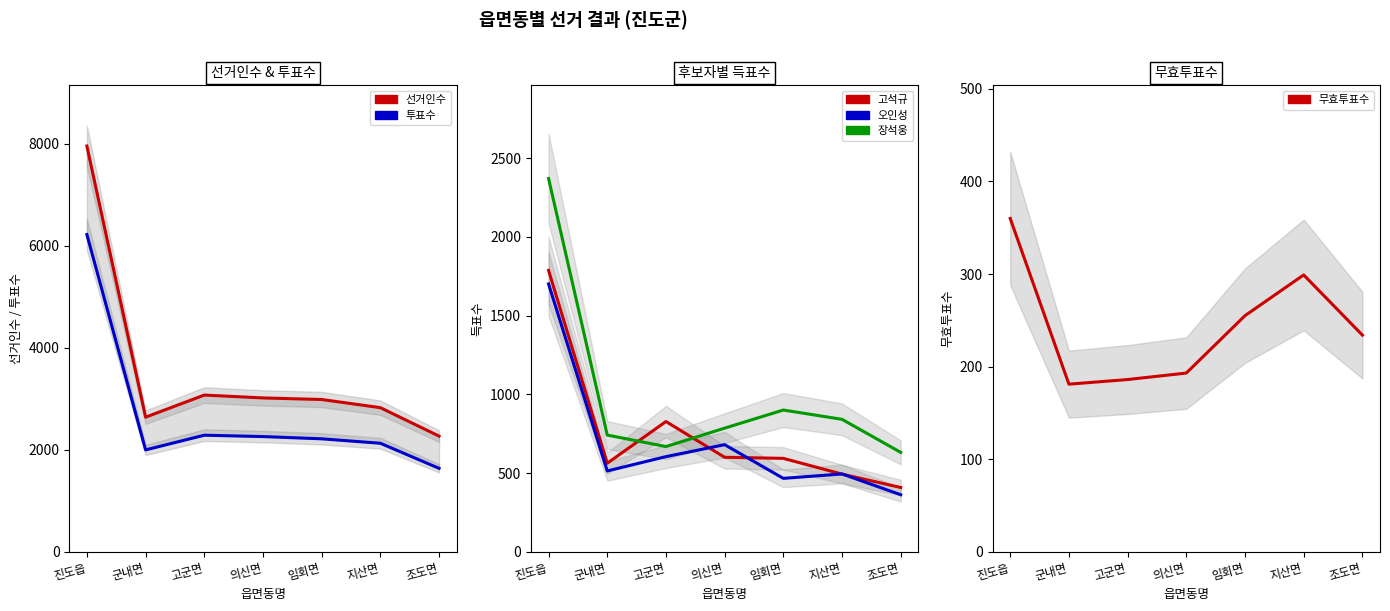

What are all the series names shown in the legend?

선거인수, 투표수, 고석규, 오인성, 장석웅, 무효투표수